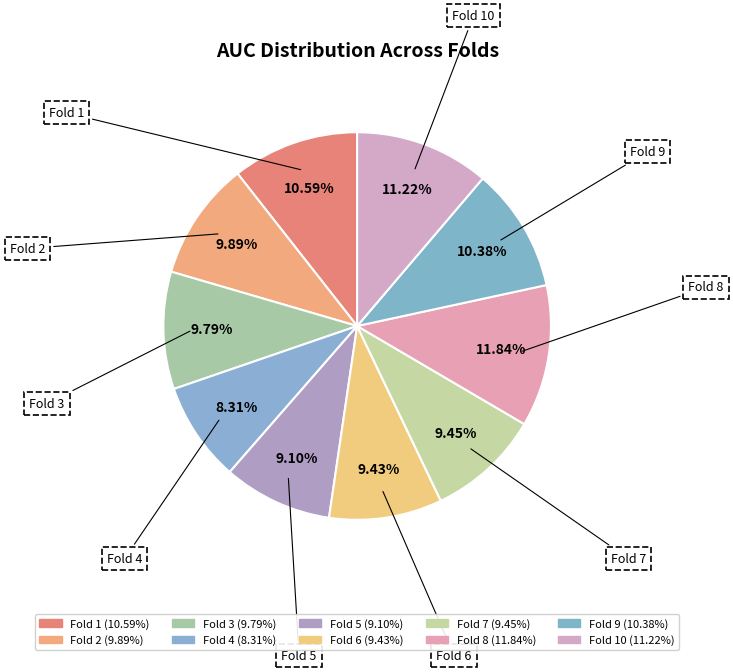

Which slice is the smallest?

Fold 4